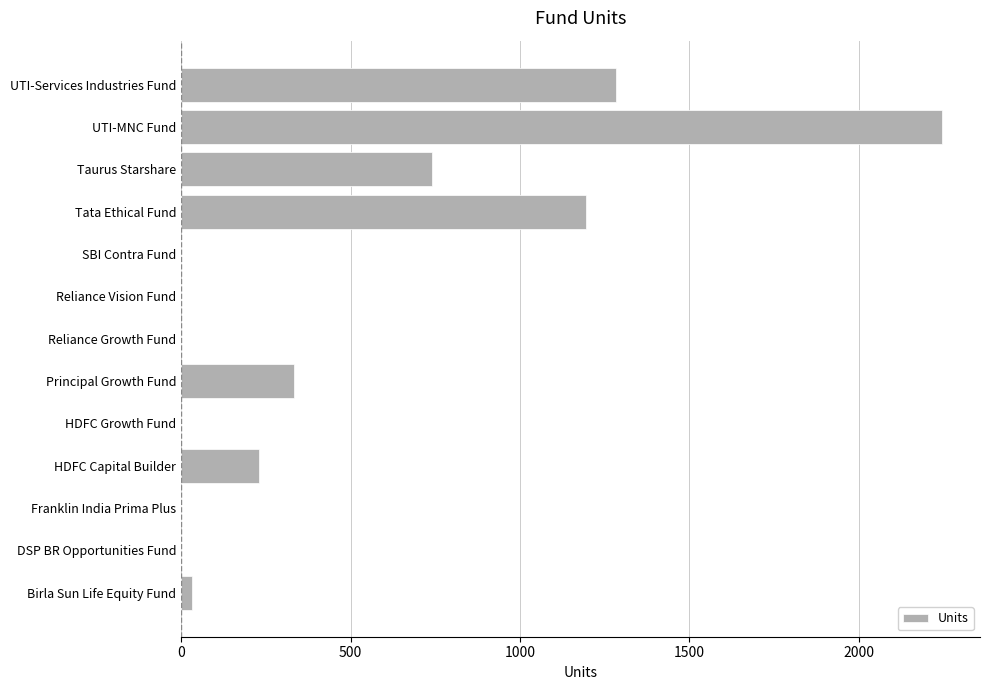

Read the value at UTI-MNC Fund.

2245.5